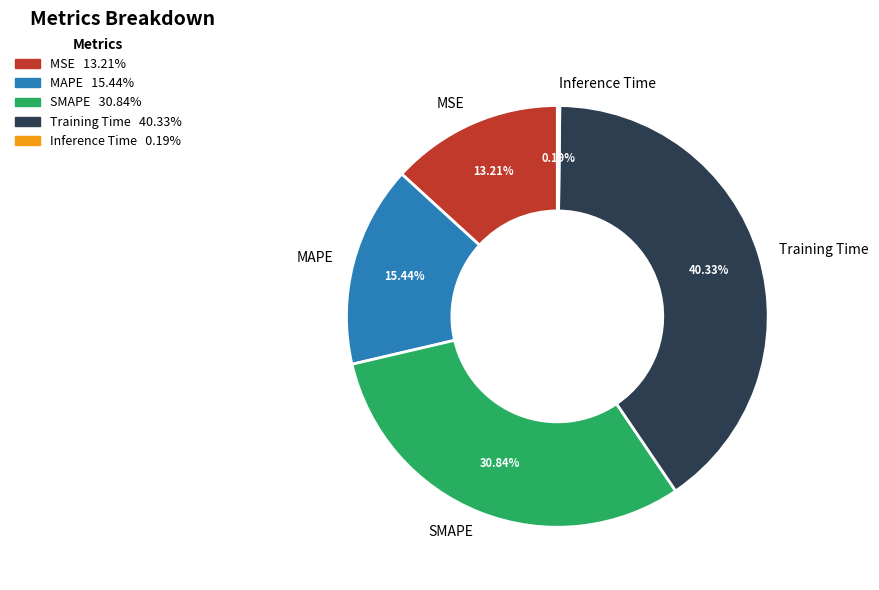

How many segments does this pie chart have?

5